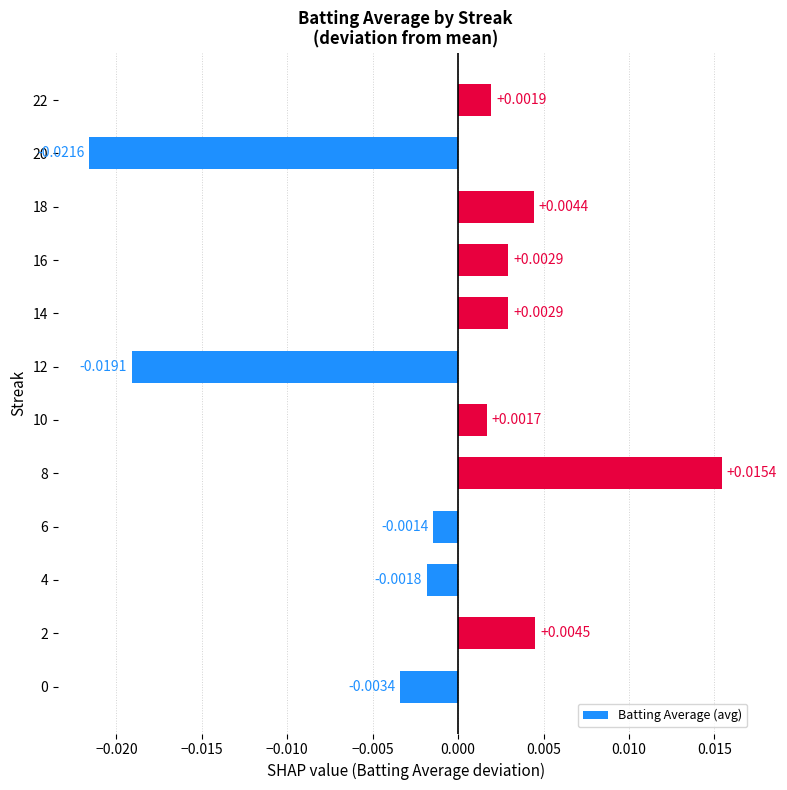

Between 22 and 6, which is larger?

22